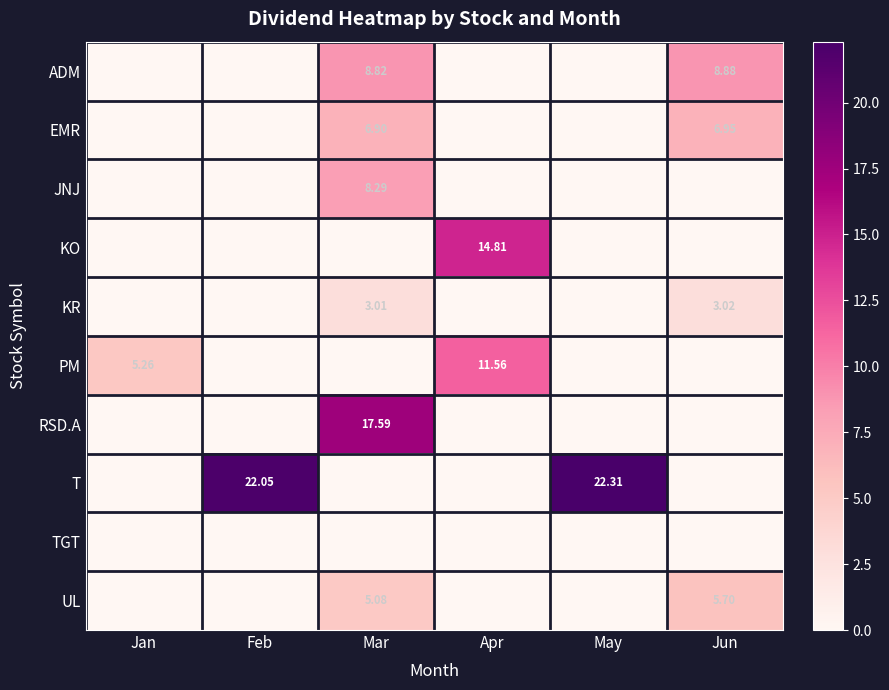

Is the value of UL at Feb greater than the value of PM at Apr?

No